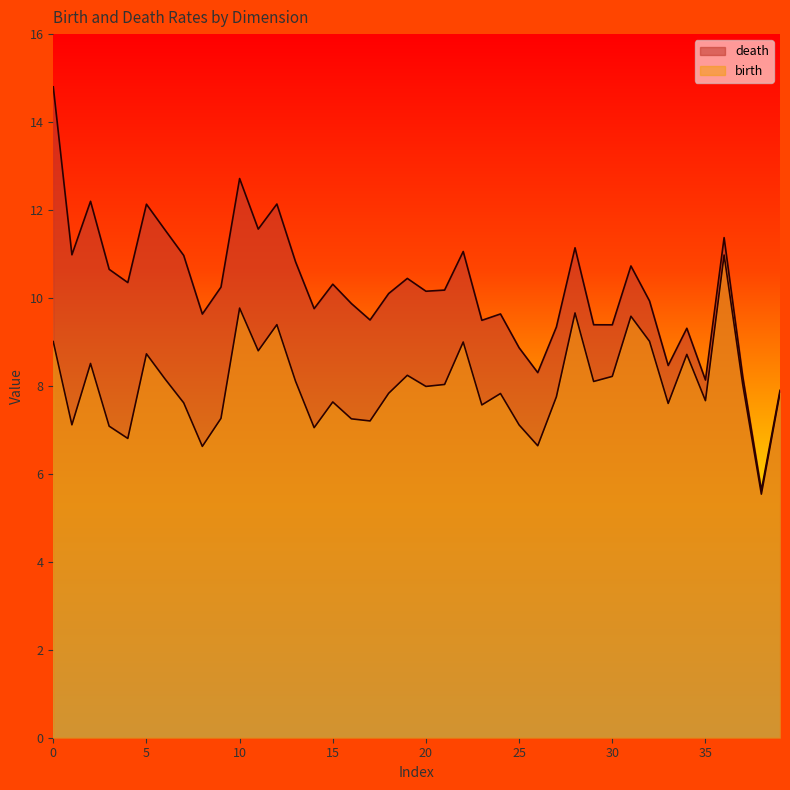

How many values in the birth series are below 7?

4